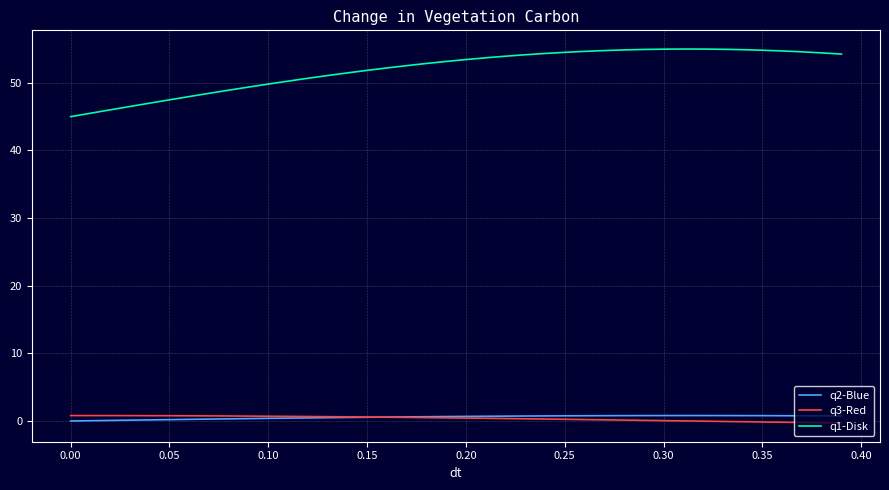

True or false: q3-Red and q1-Disk cross at least once.

False